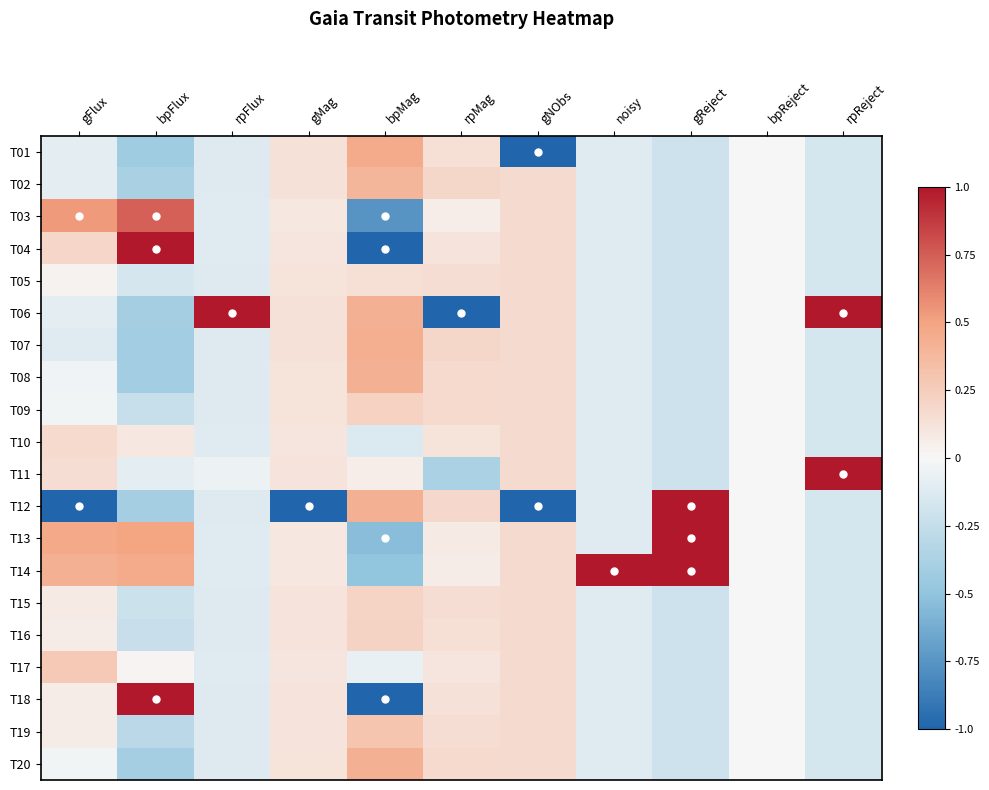

At which category does the chart reach its minimum across all series?

gNObs